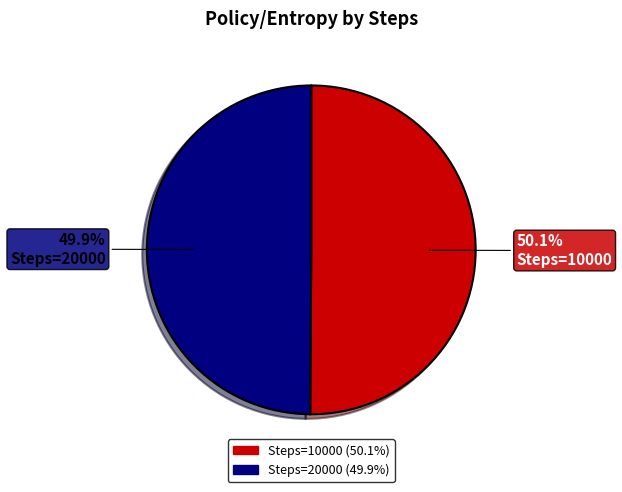

Does any single category account for the majority?

Yes